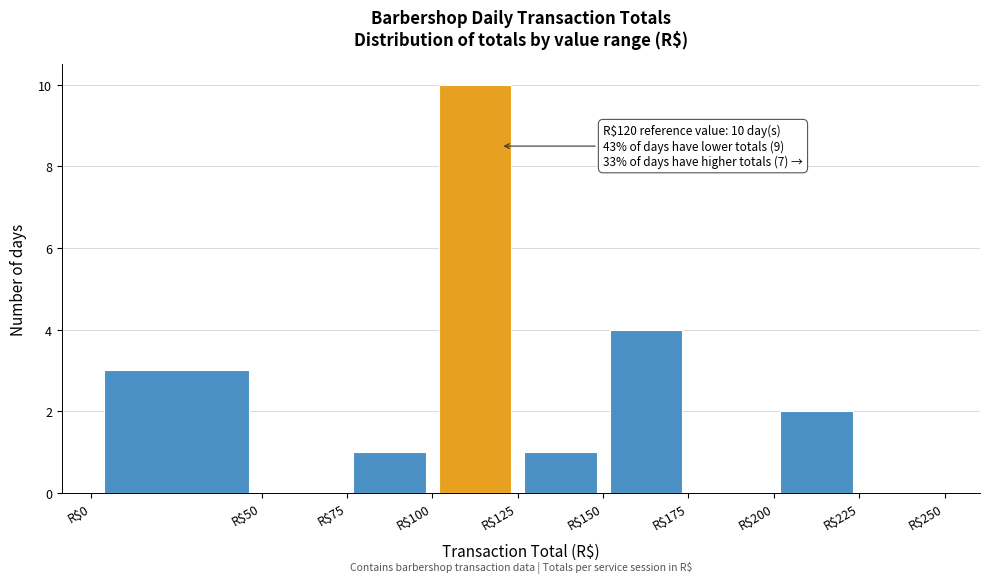

Over which range of the x-axis is the bar tallest?

100 to 125